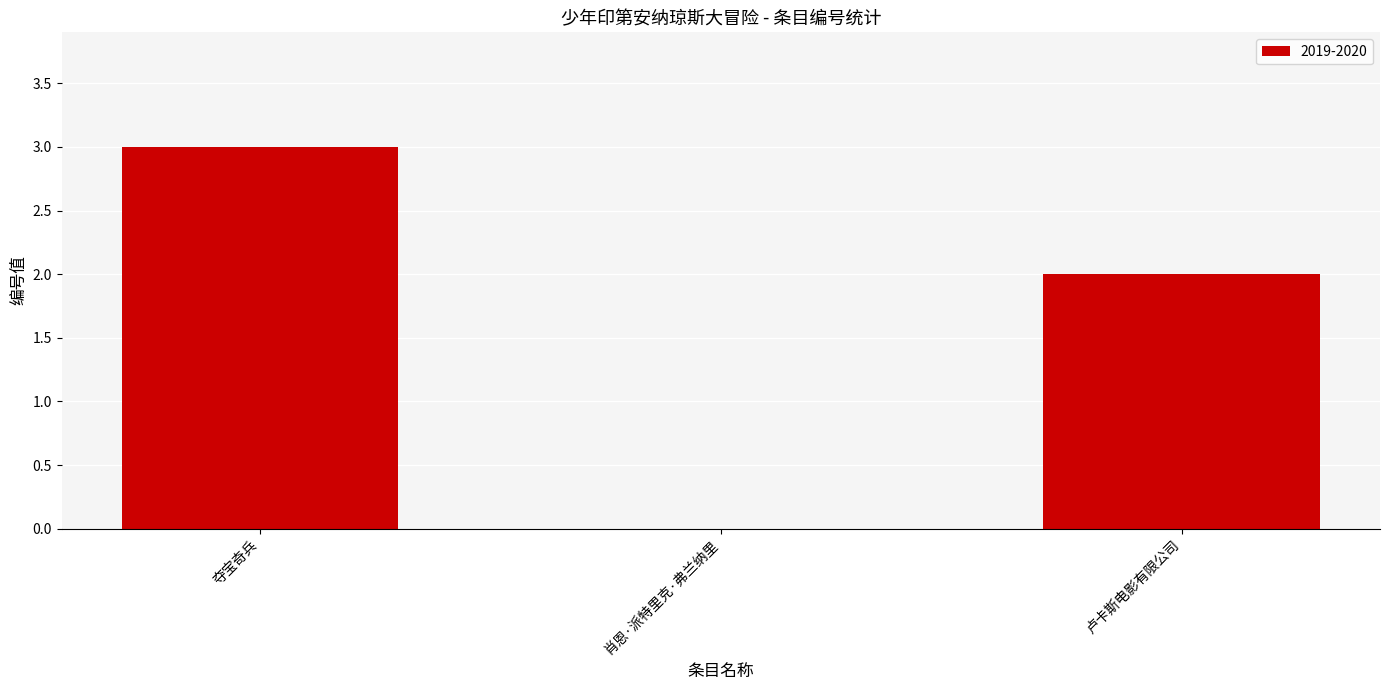

True or false: the data shows 3 at 卢卡斯电影有限公司.

False